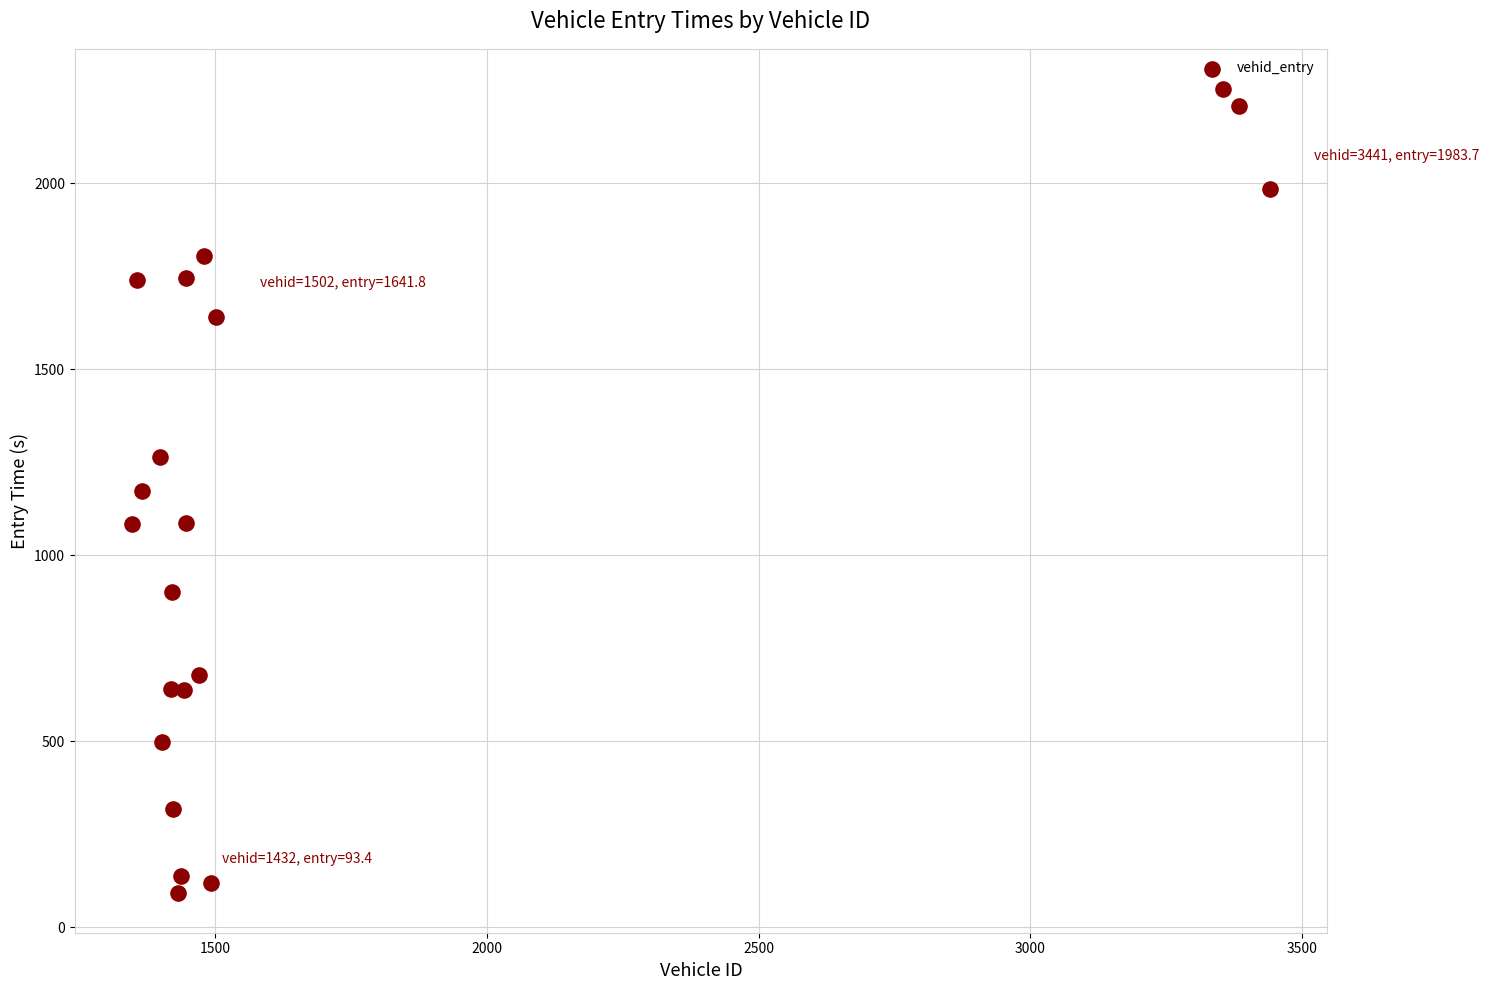

What is the range of X values (max minus min)?

2094.0